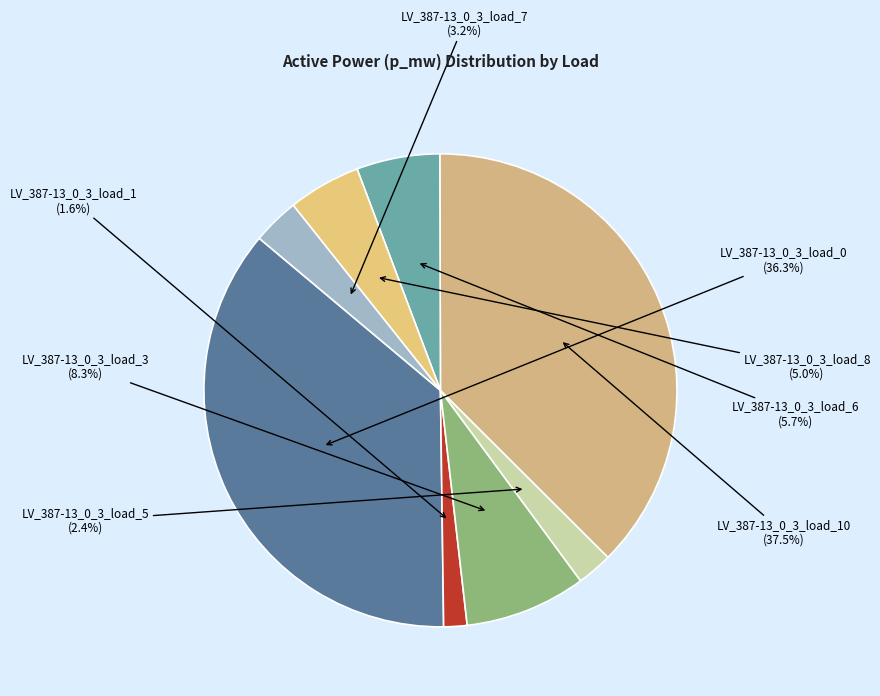

What portion of the pie excludes LV_387-13_0_3_load_3?

91.7%